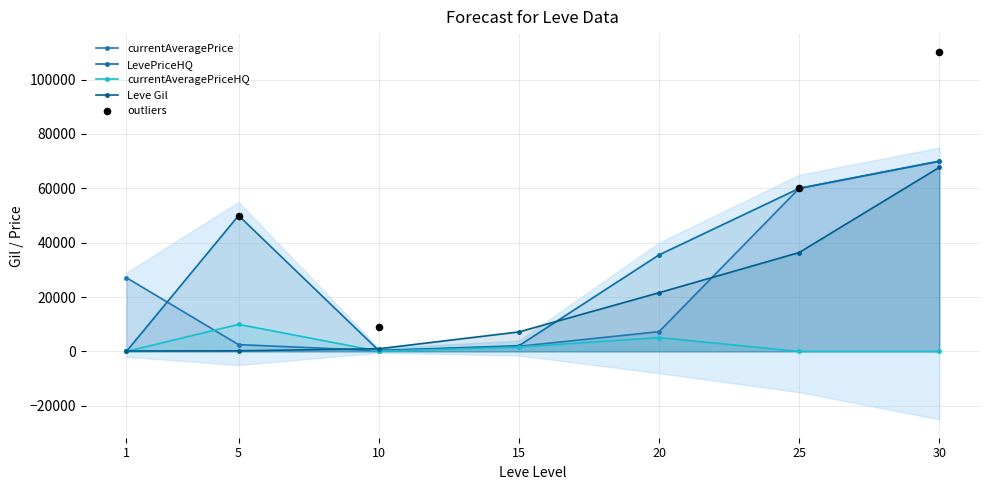

Which series contains the lowest Y value?

LevePriceHQ